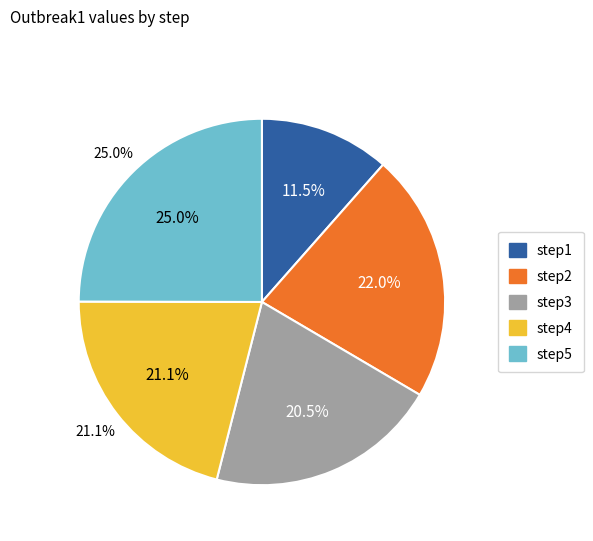

To the nearest percent, what is the combined percentage of step2 and step5?

47%